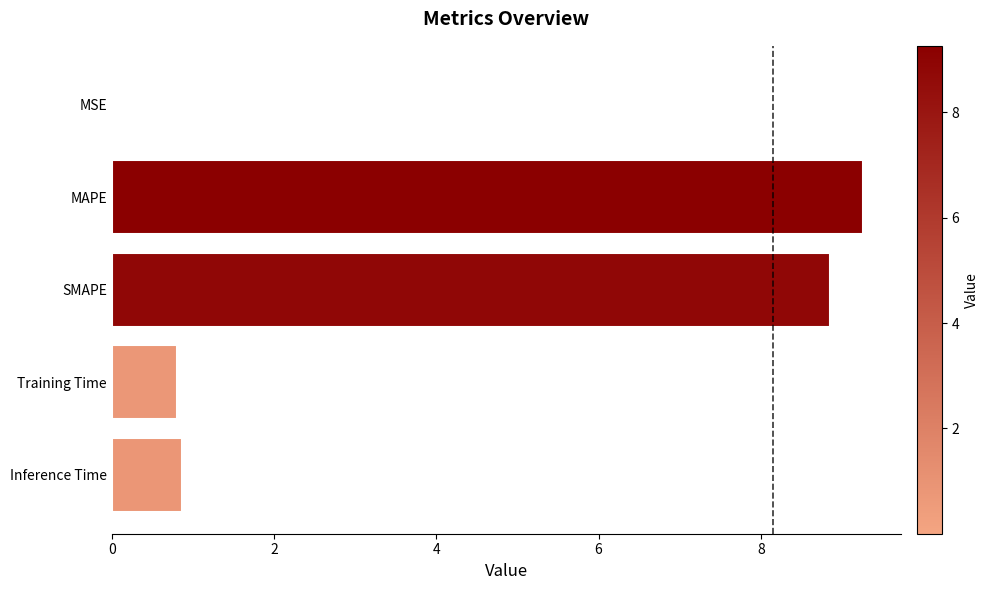

What is the sum of all values?

19.8